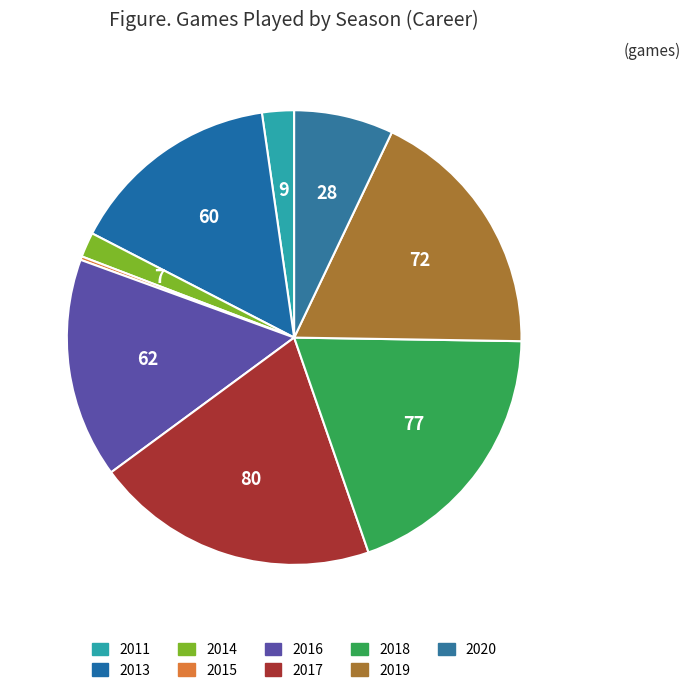

The 2011 slice represents 2% of the pie. True or false?

True